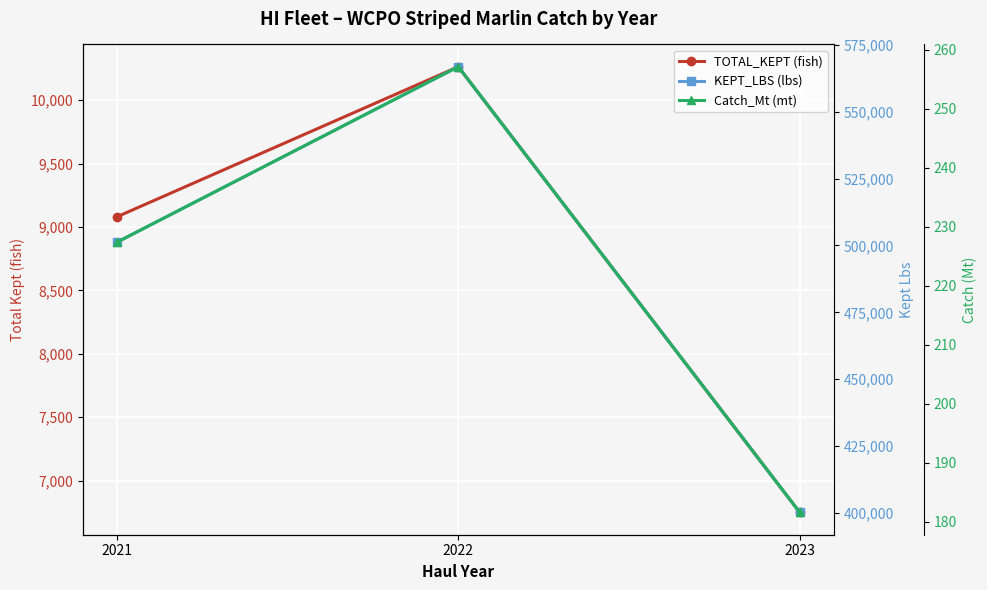

Is the value of TOTAL_KEPT (fish) at 2021 greater than the value of KEPT_LBS (lbs) at 2021?

No